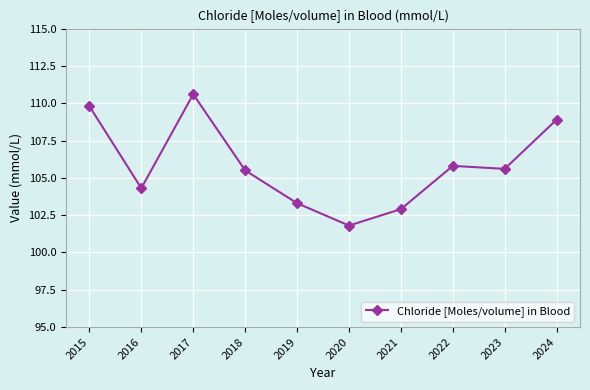

Is it true that the value at 2022 is 105.8?

True